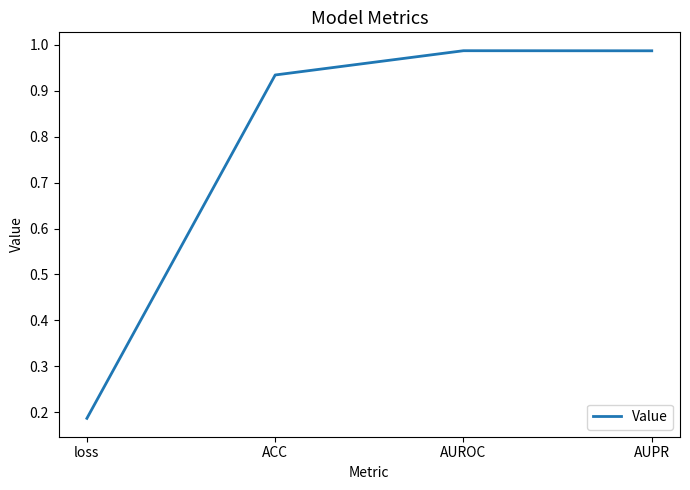

Is it true that the value at ACC is 0.4?

False